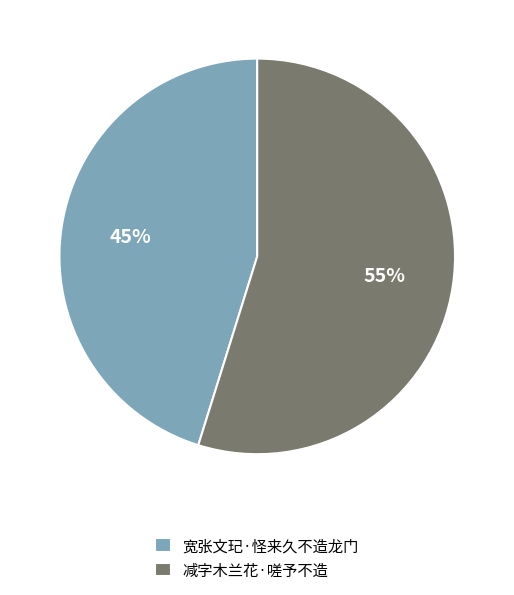

The 宽张文玘·怪来久不造龙门 slice represents 45% of the pie. True or false?

True